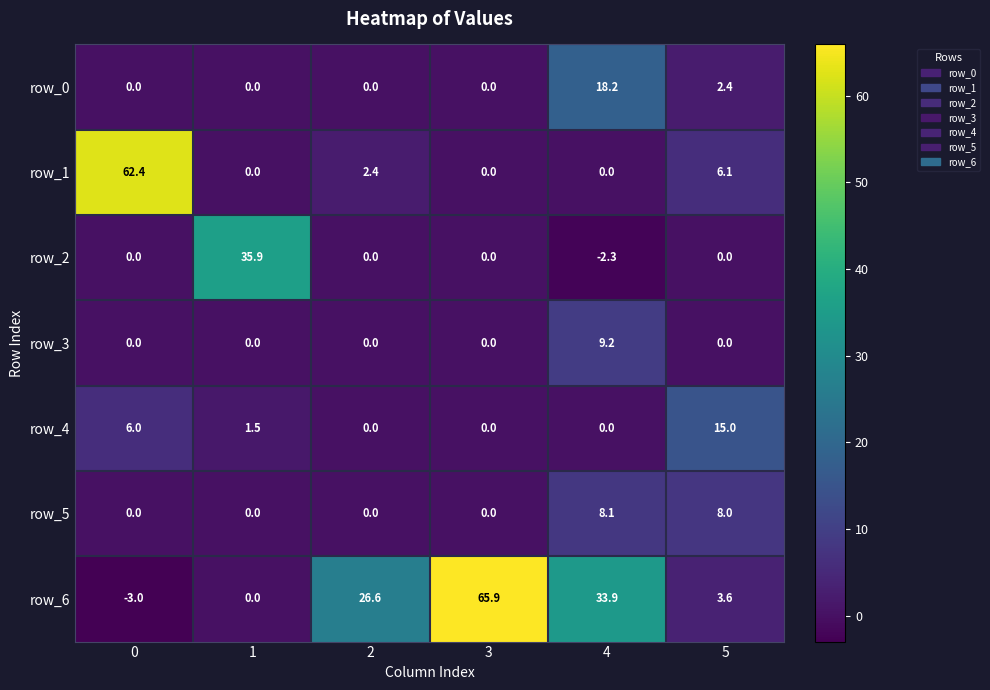

What is the difference between the highest and lowest values at 1?

35.9